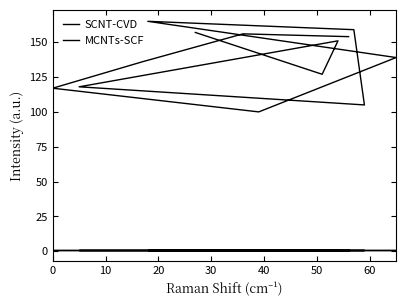

The SCNT-CVD series shows 68 at 50. True or false?

False